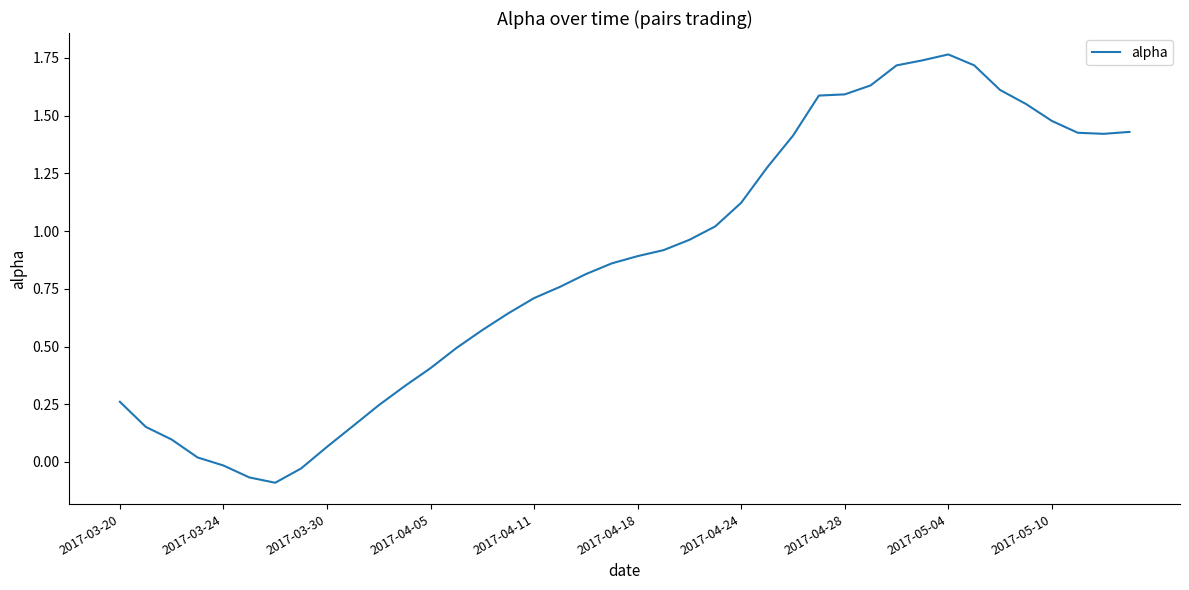

Is this an area chart (filled region under the line)?

No